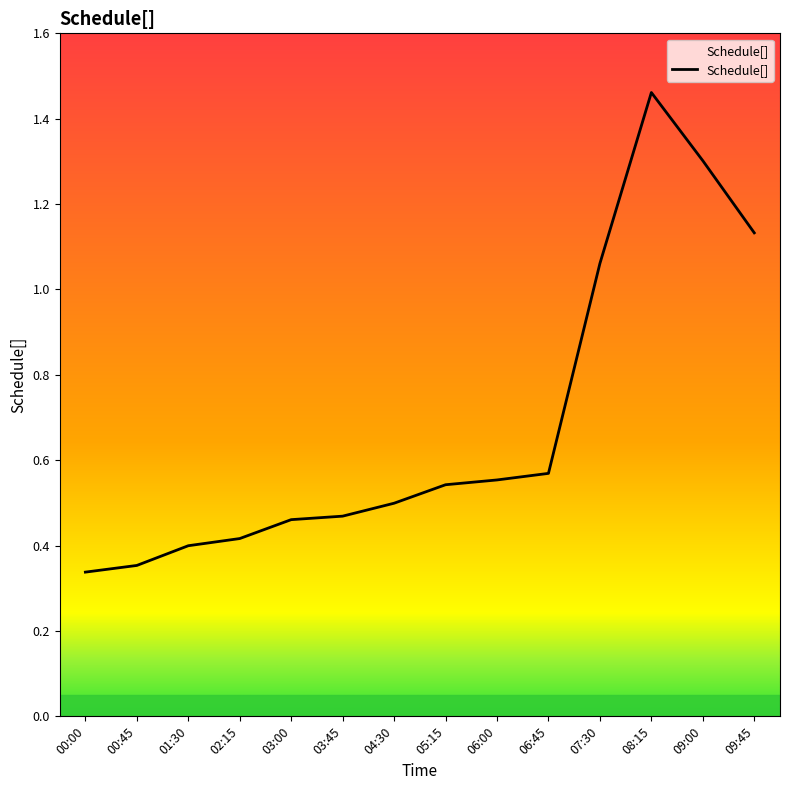

The value at 04:30 is 0.8. True or false?

False